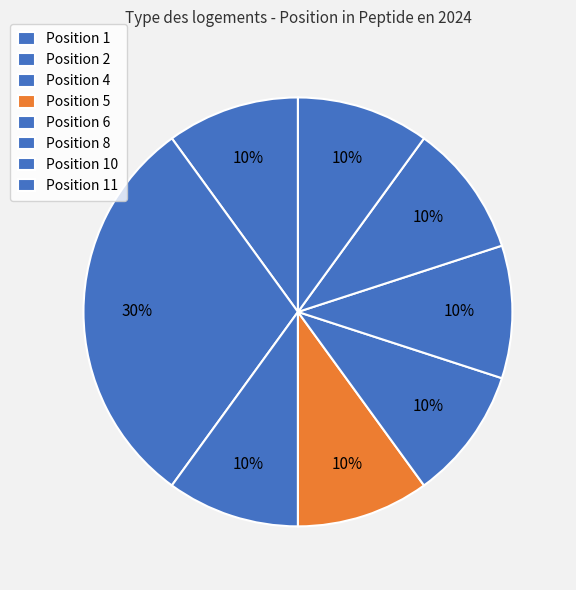

Is there a majority slice in this chart?

No